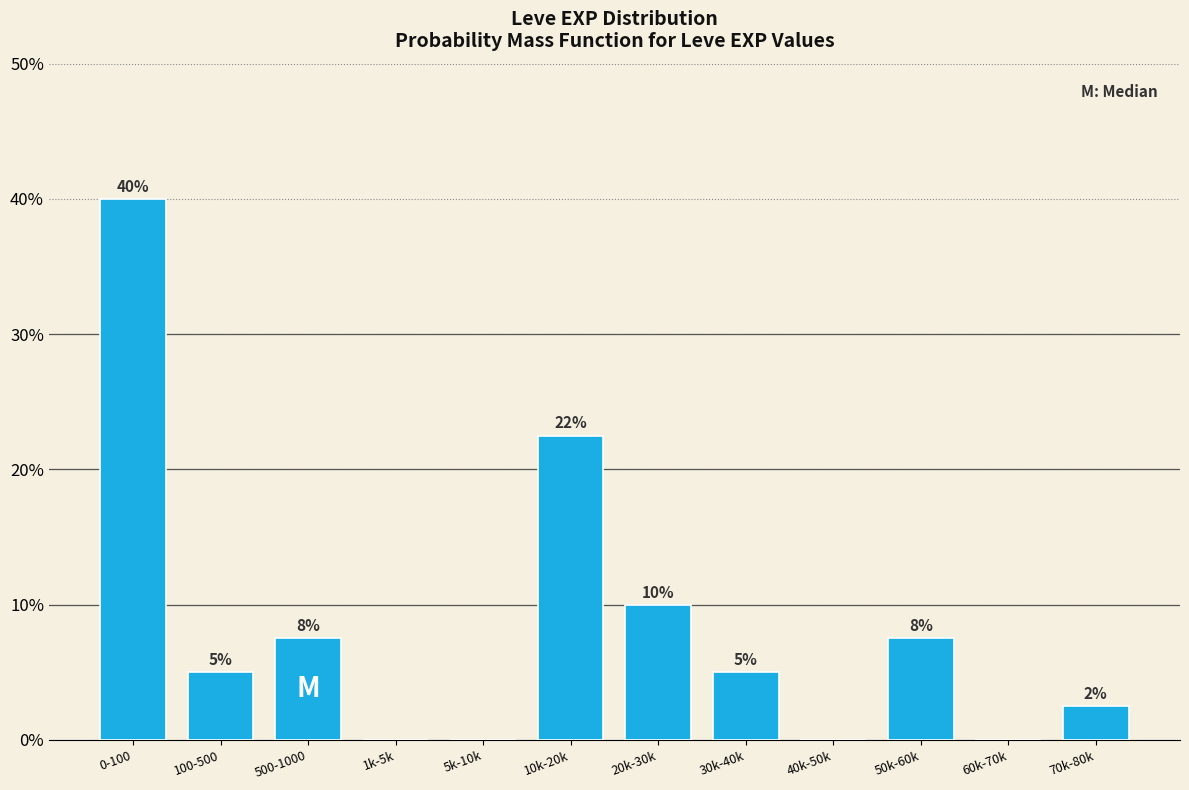

What is the maximum value shown in the chart?

40.0